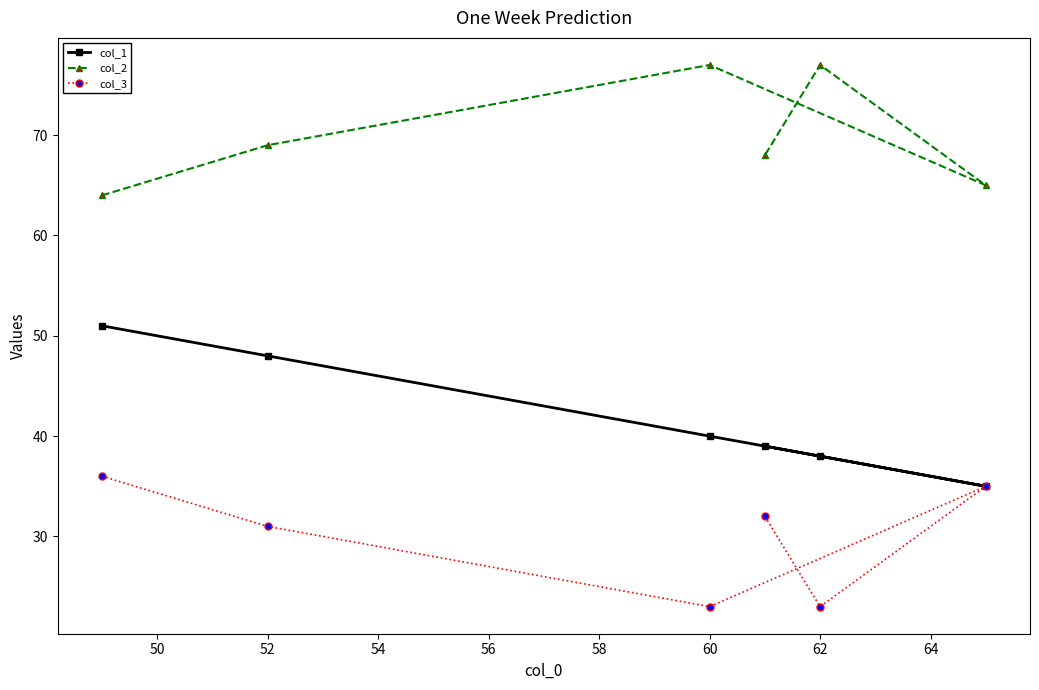

How many values in the col_2 series exceed 69?

2